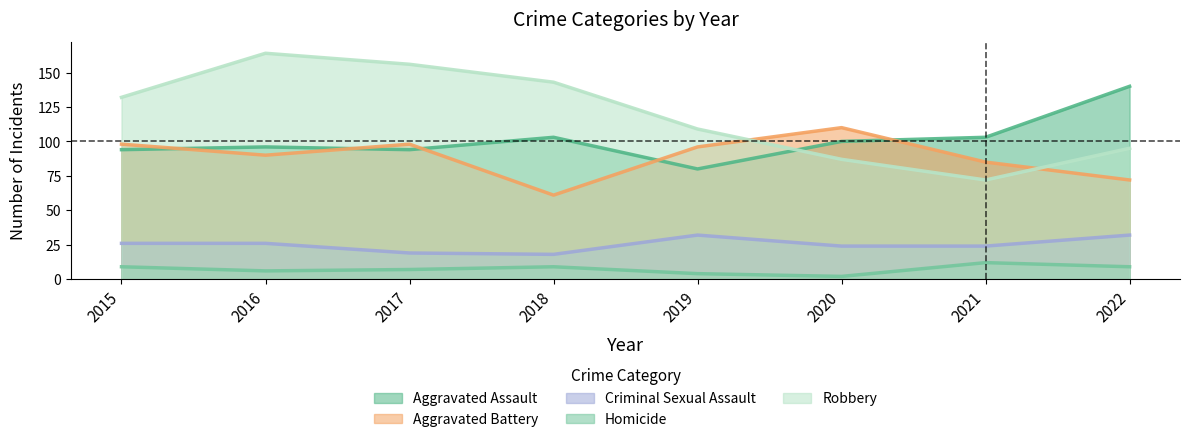

Which series has the largest total across all categories?

Robbery